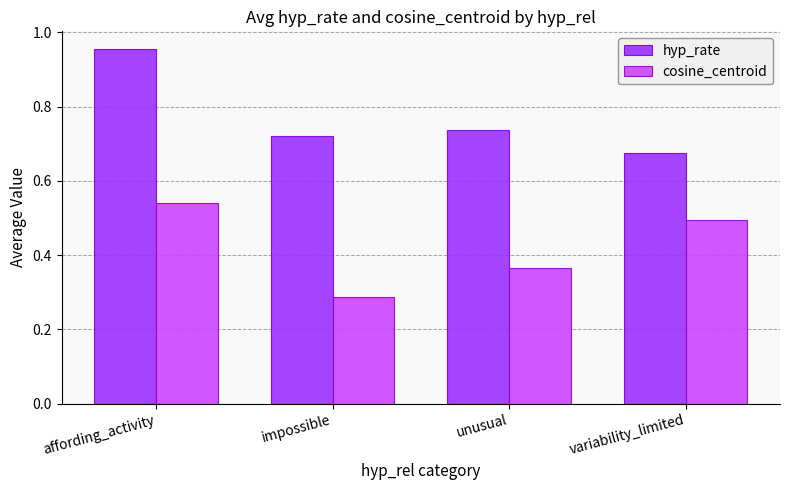

Where is hyp_rate nearest to the value 0?

variability_limited